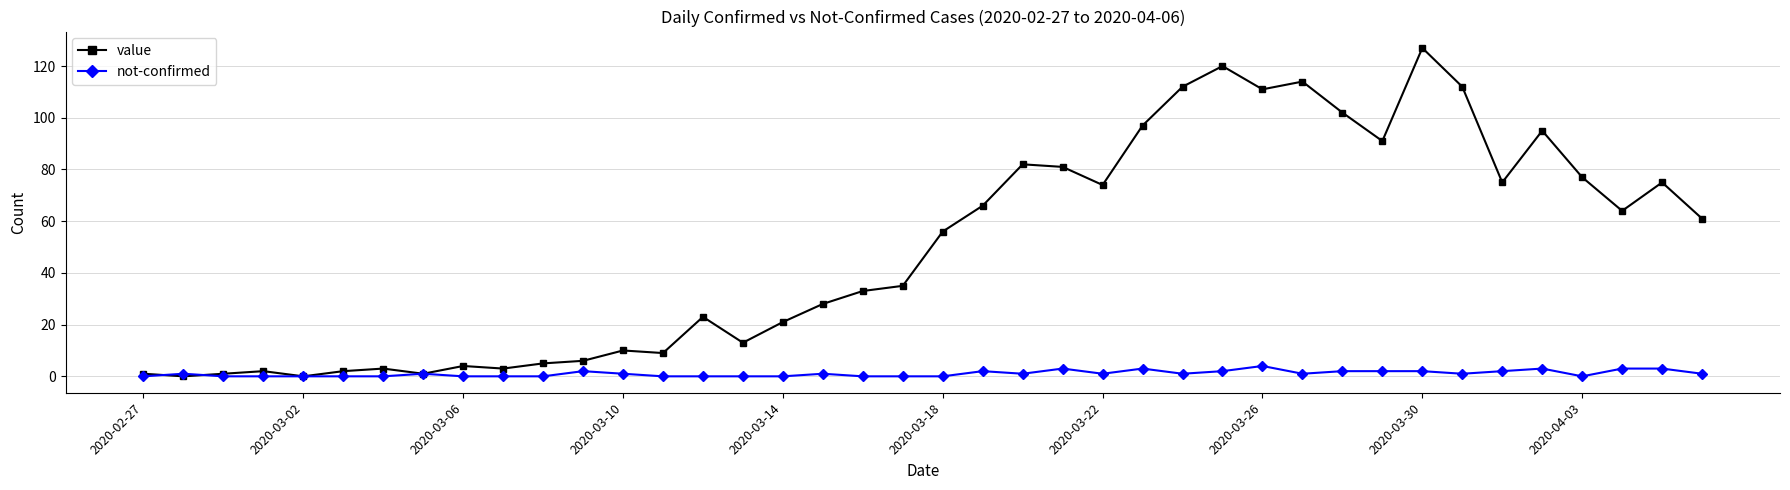

What is the difference between the second highest and second lowest values in the not-confirmed series?

3